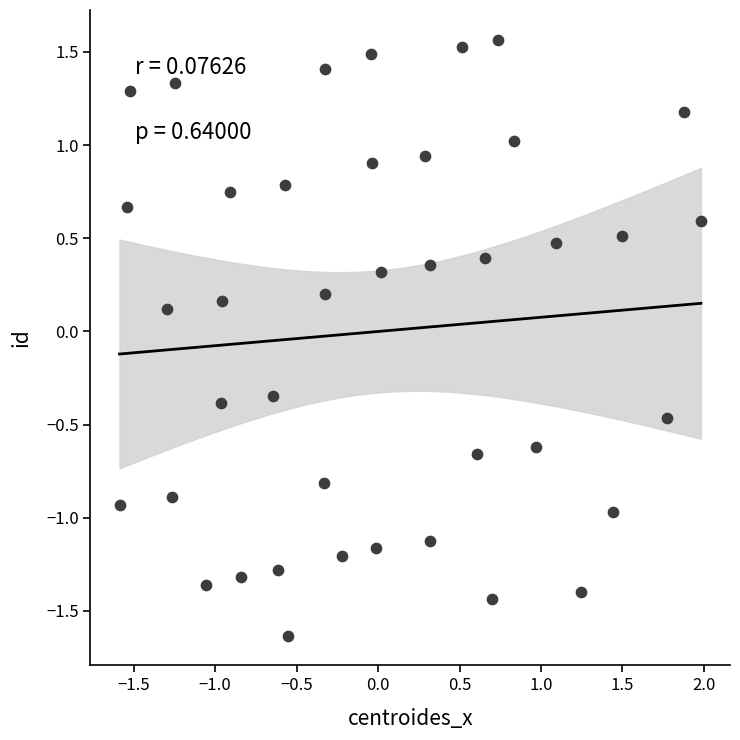

What is the range of X values (max minus min)?

3.6